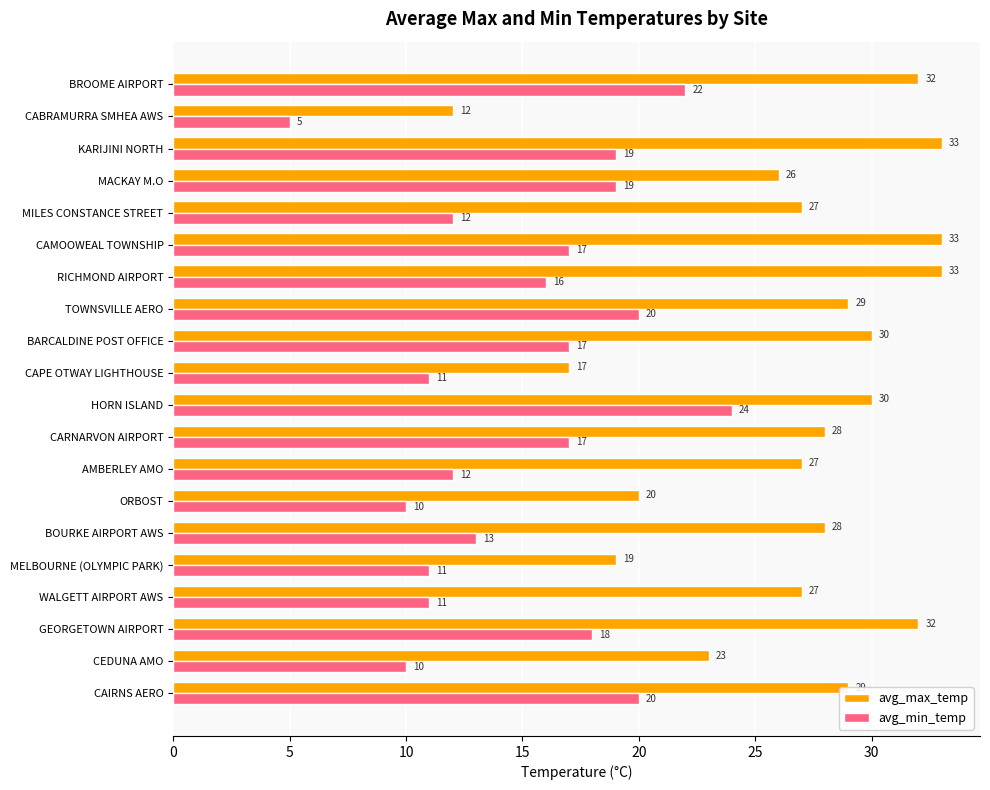

List the series in order of their peak value, lowest first.

avg_min_temp, avg_max_temp